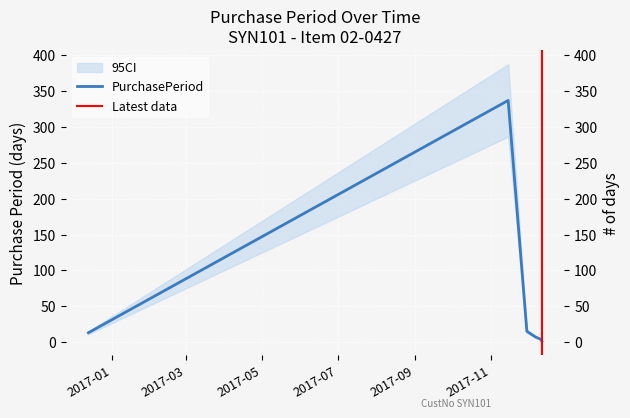

The value at 2017-11-15 is 337. True or false?

True